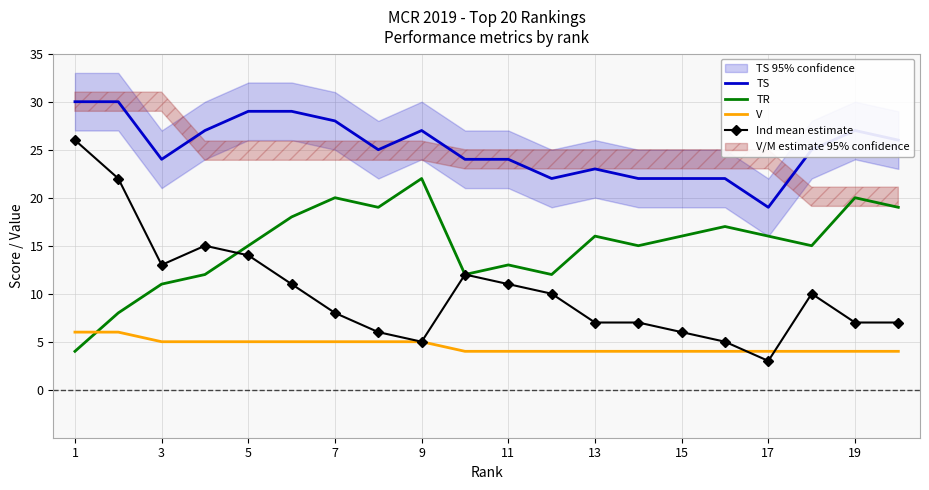

At how many categories does at least one series exceed 29?

2